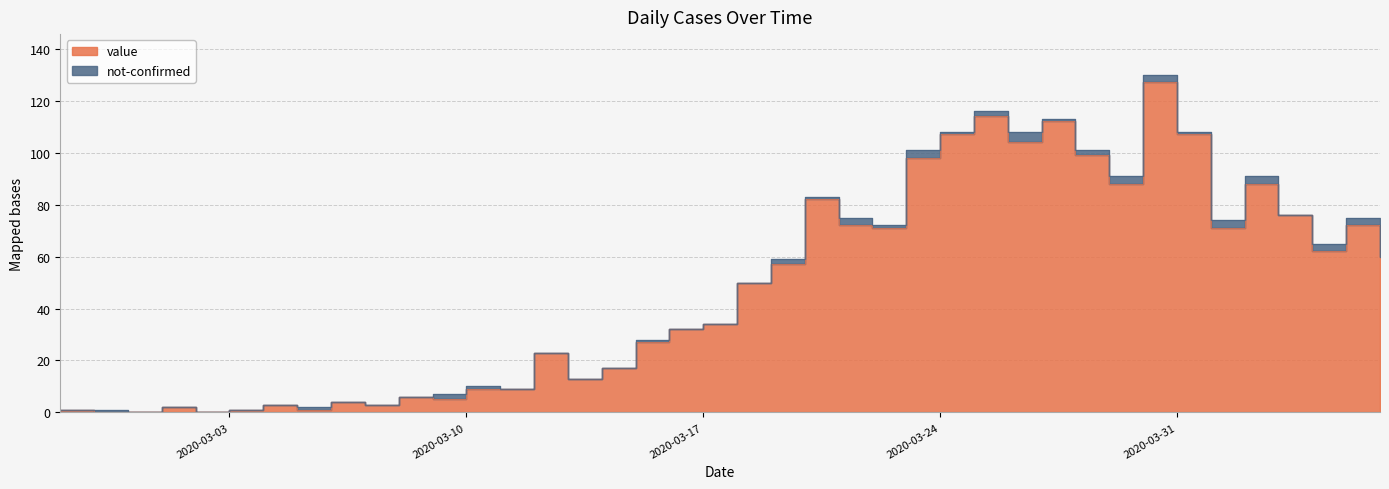

How many lines are shown in the chart?

1